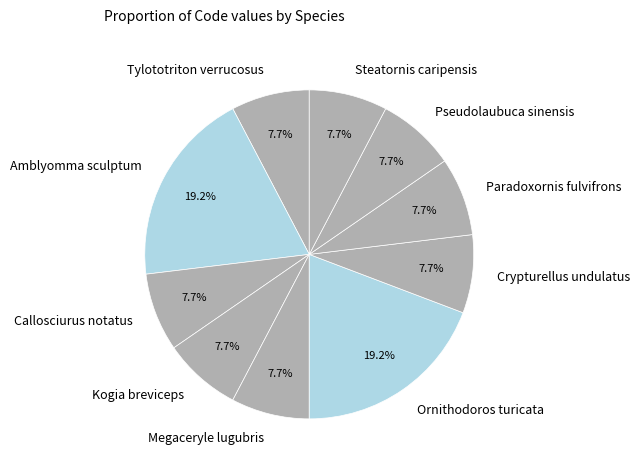

What percentage is the Amblyomma sculptum slice, to the nearest percent?

19%